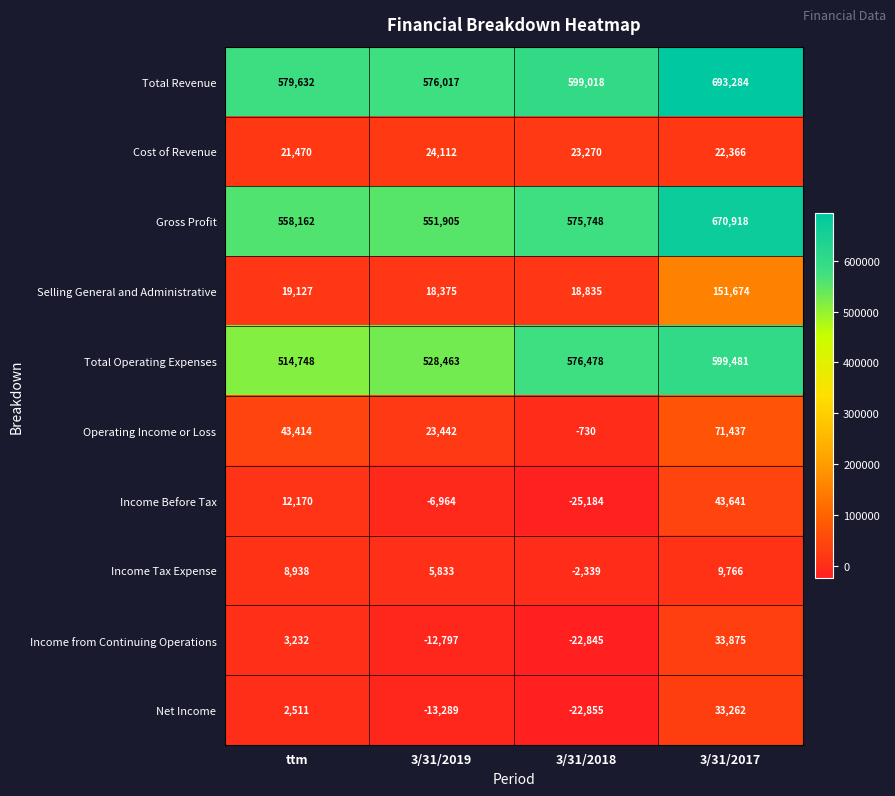

The Gross Profit series shows 551905 at 3/31/2019. True or false?

True